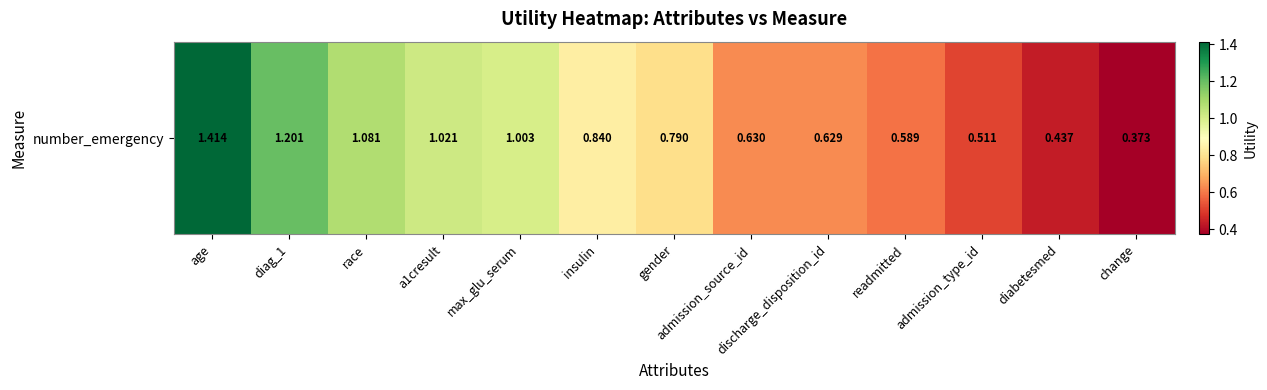

What is the average value?

0.8